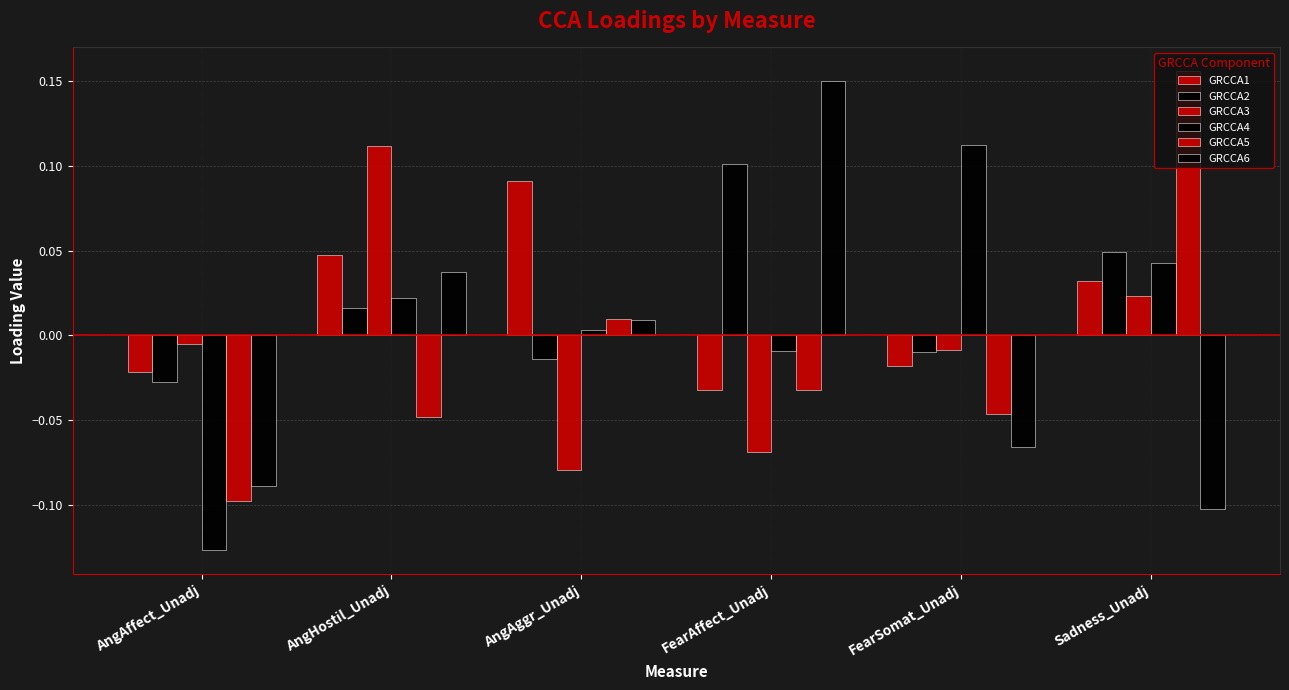

What is the difference between the second highest and minimum values in the GRCCA6 series?

0.1